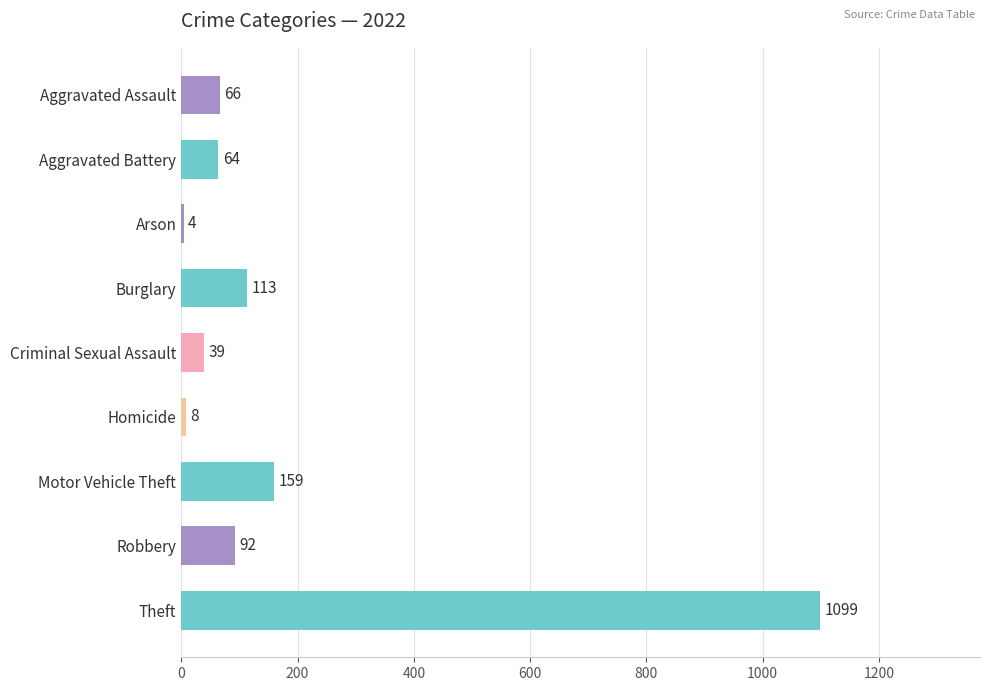

What is the change in value from Aggravated Battery to Motor Vehicle Theft?

+95